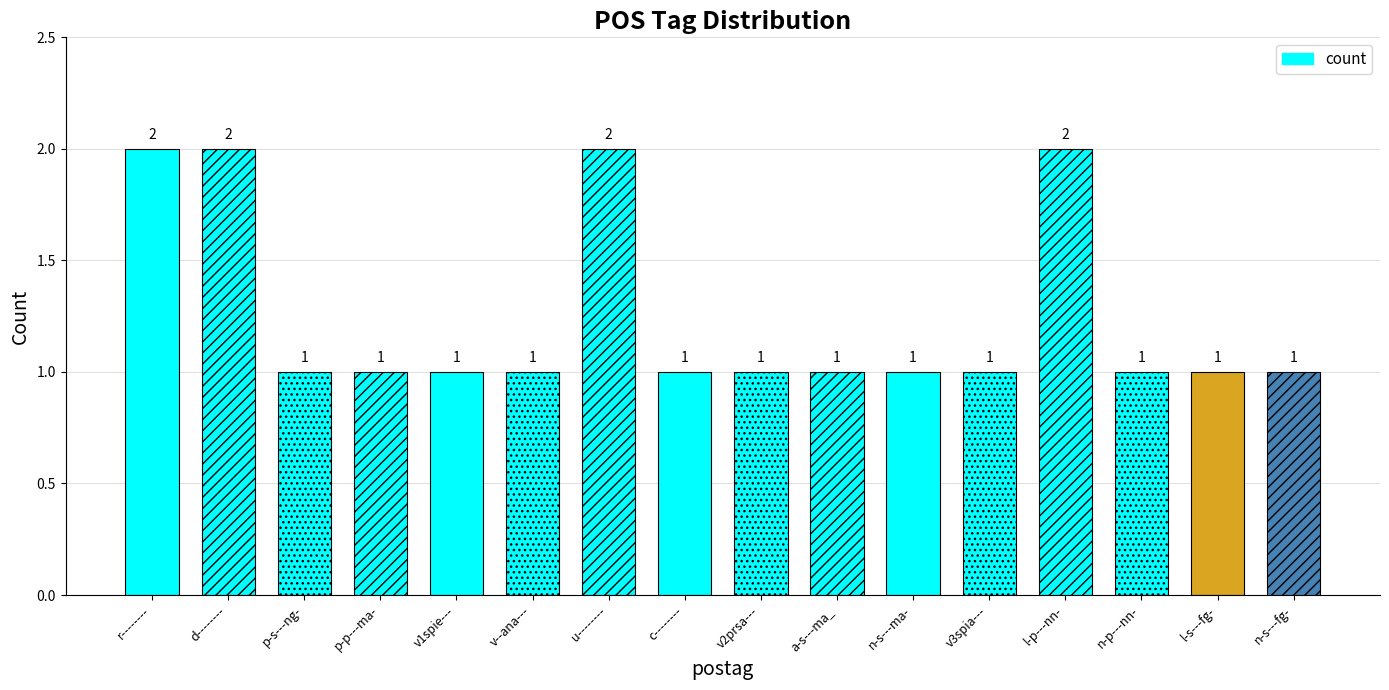

What position from the right is v1spie---?

12